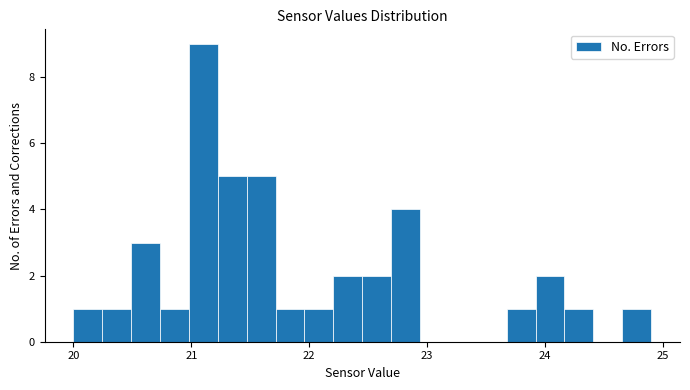

Around what value on the x-axis is the tallest bar? Give the approximate position of its centre, as read against the axis.

21.1